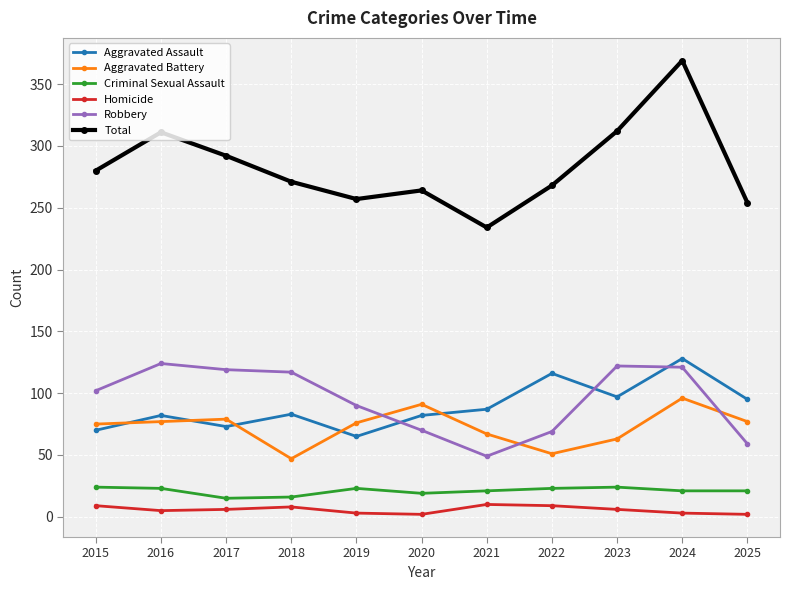

How many lines are shown in the chart?

6